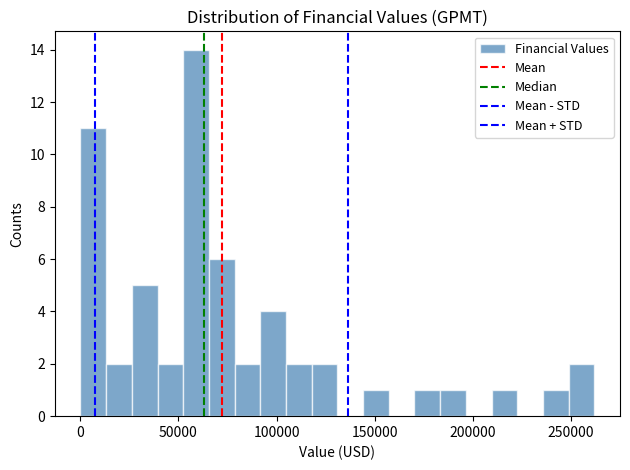

Read against the x-axis, roughly where is the centre of the tallest bar?

60000